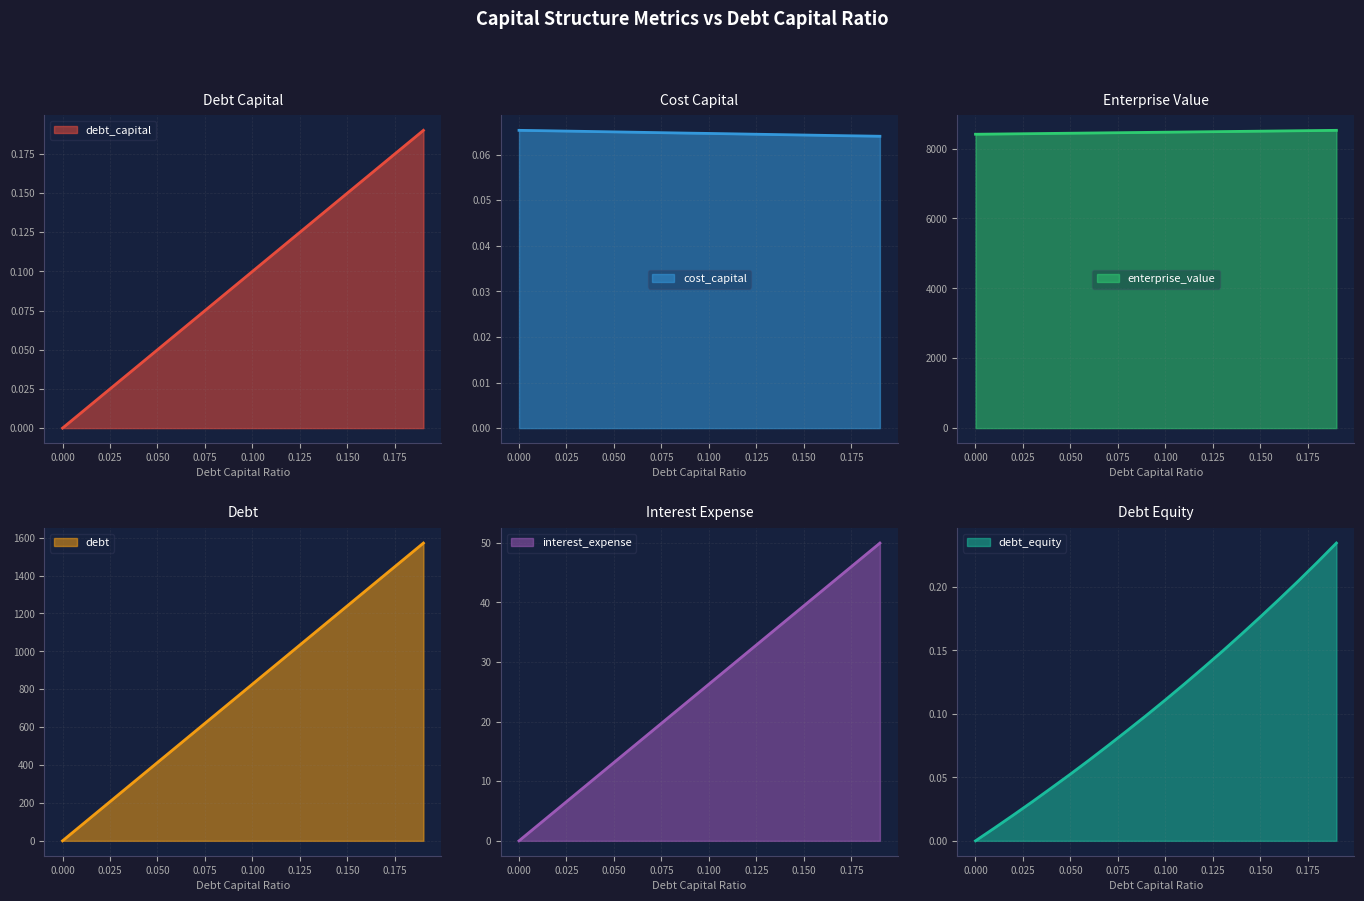

What is the difference between the maximum and second lowest values in the enterprise_value series?

106.1